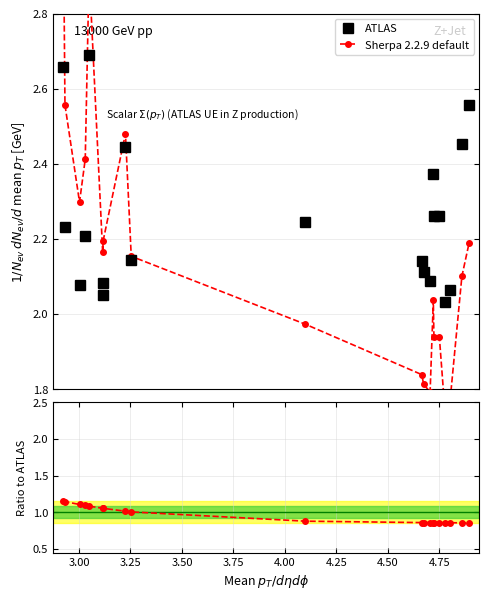

What is the value of the Sherpa 2.2.9 default point at the 17th from the left?

0.9